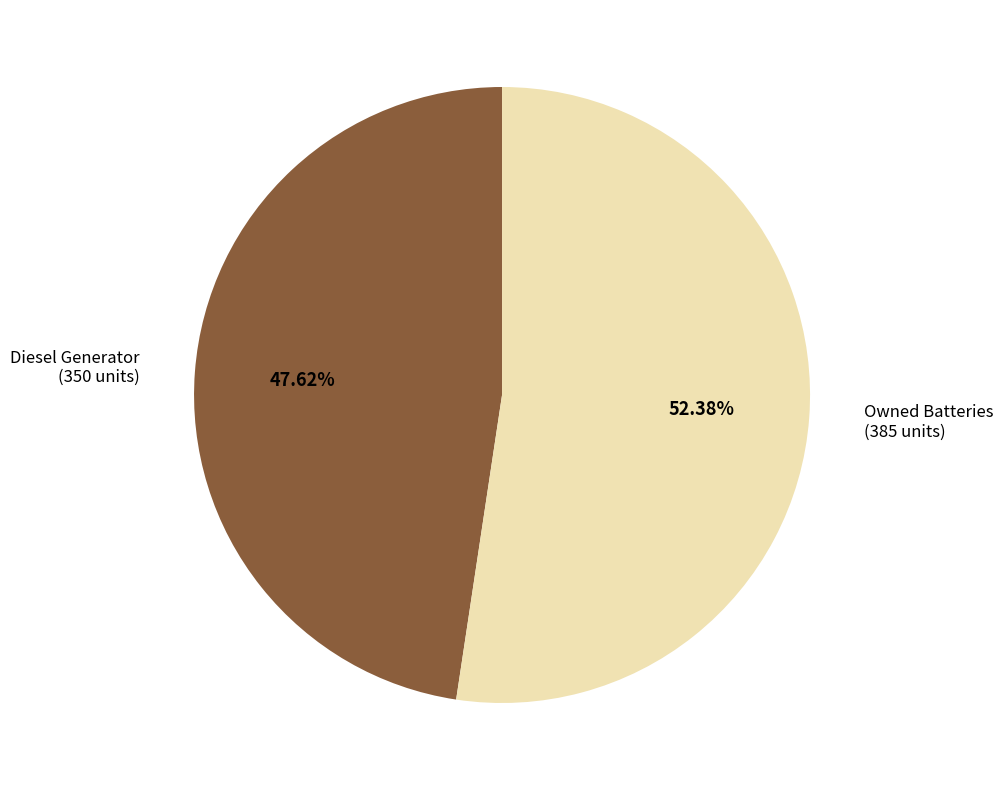

Is there any slice that represents more than half of the pie?

Yes